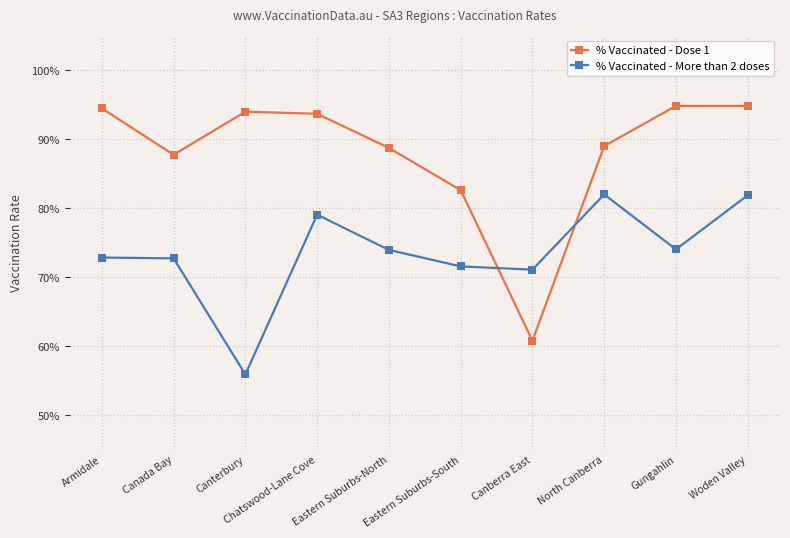

What are all the series names shown in the legend?

% Vaccinated - Dose 1, % Vaccinated - More than 2 doses